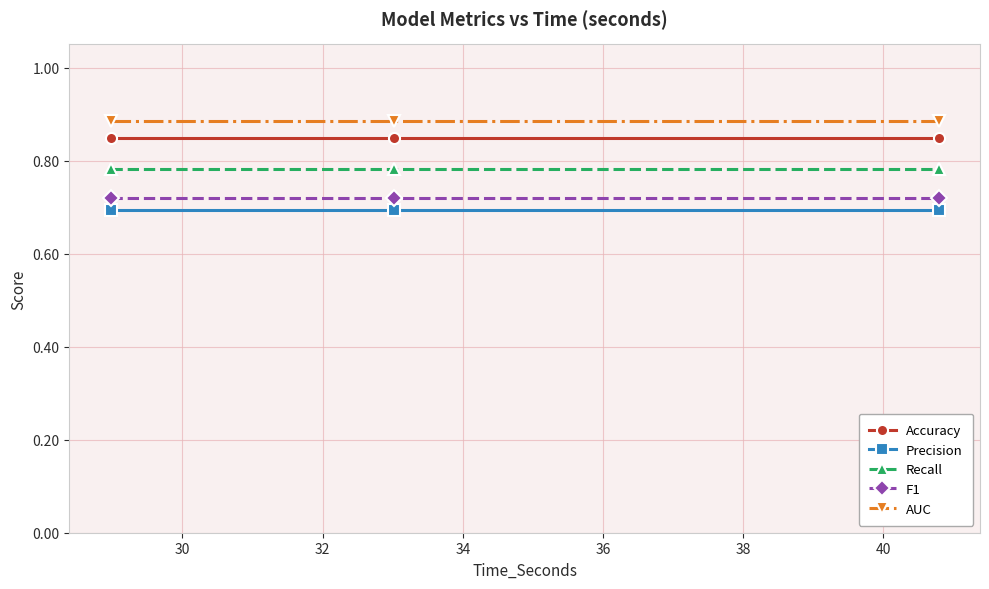

At how many categories does at least one series exceed 0?

3